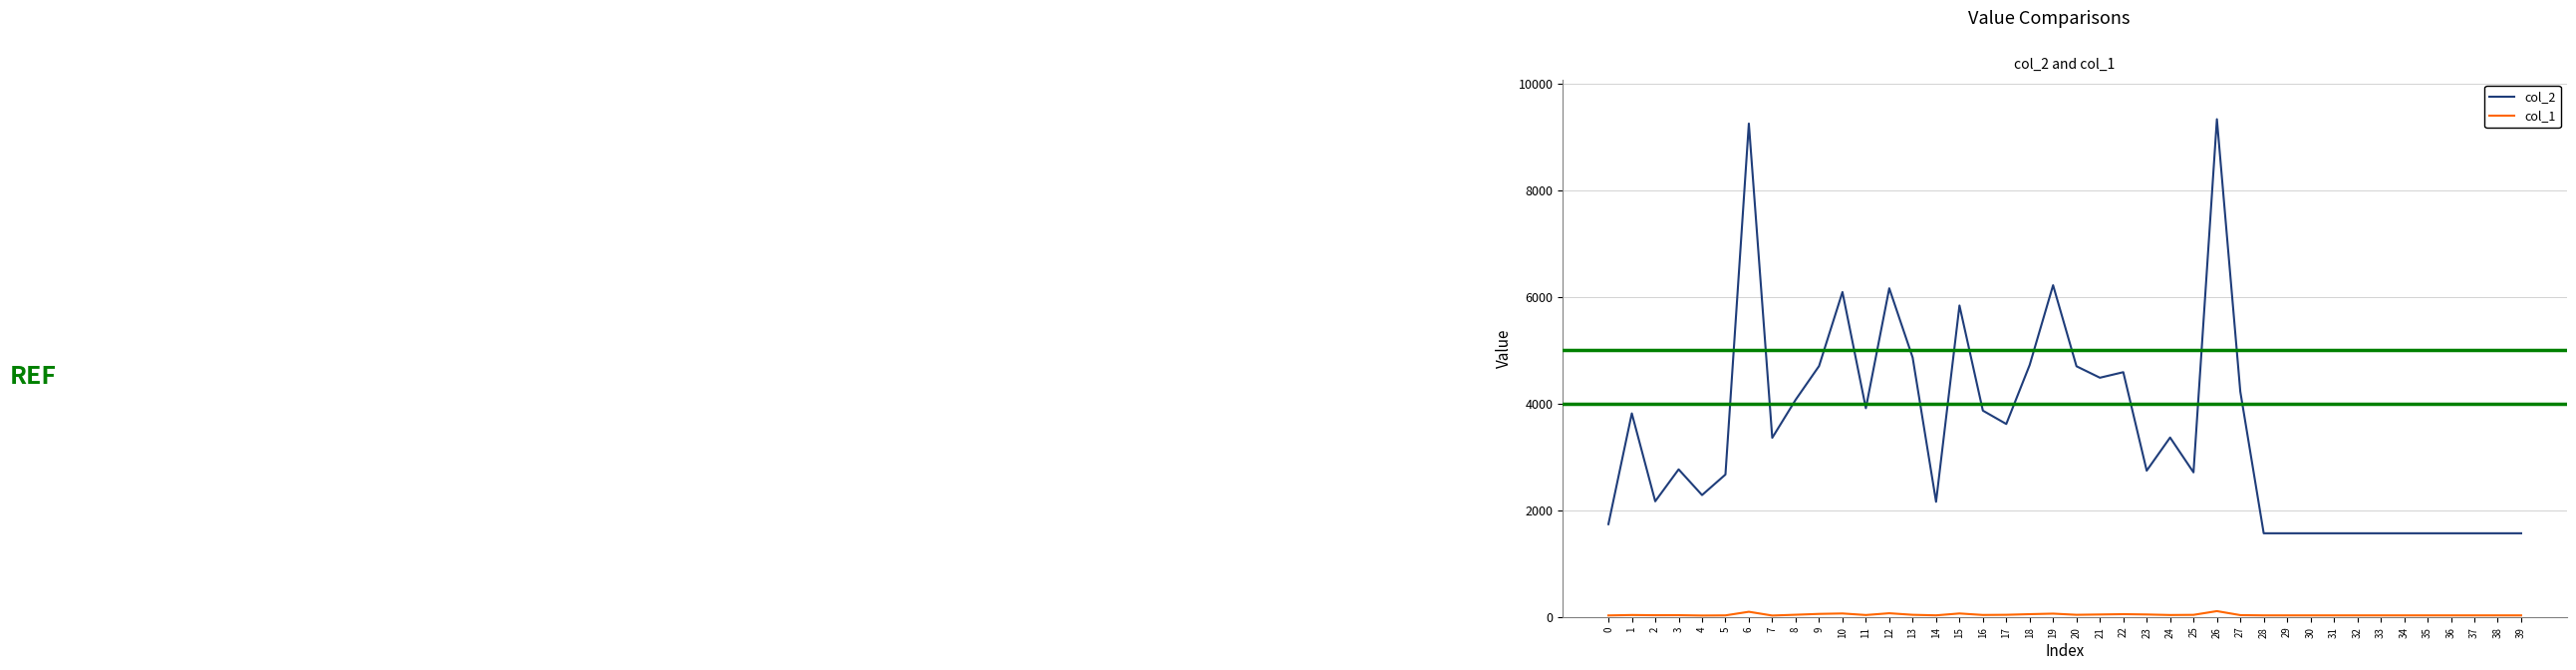

Is it true that col_2 equals 1101 at 23?

False